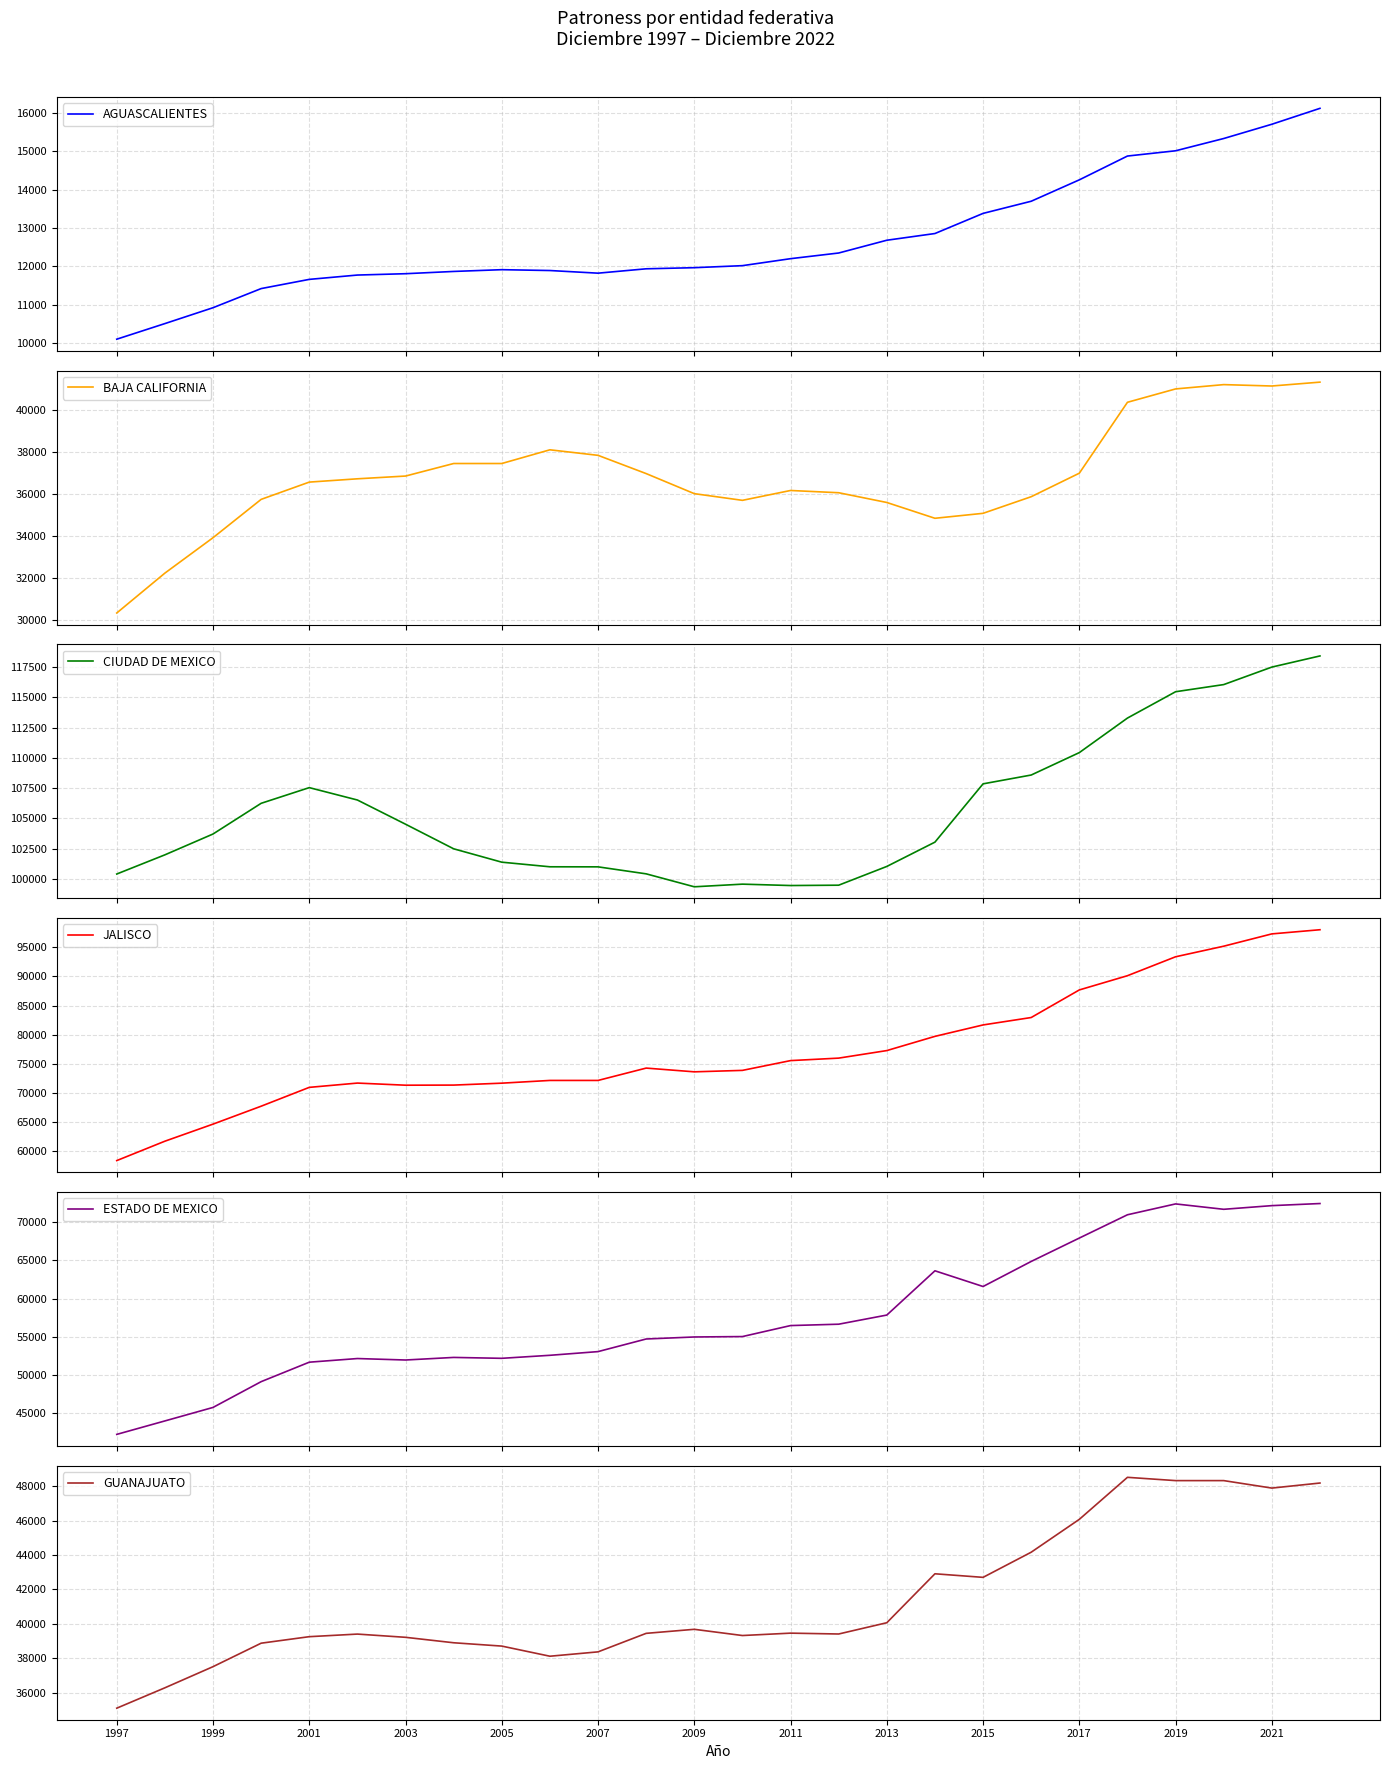

Is it true that GUANAJUATO equals 15124 at 2015?

False